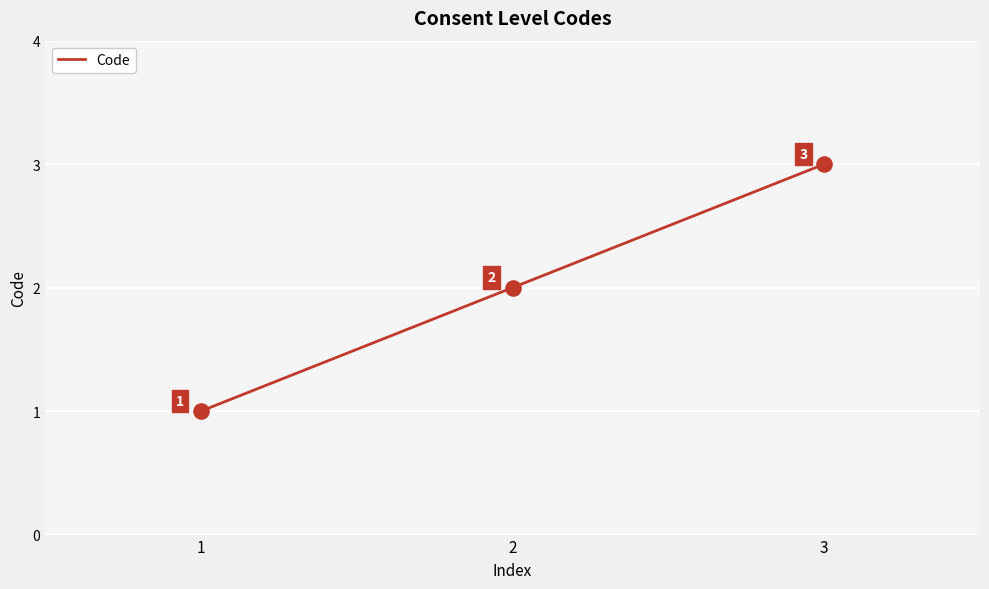

Approximately how many times larger is the value at 3 compared to 2?

1.5